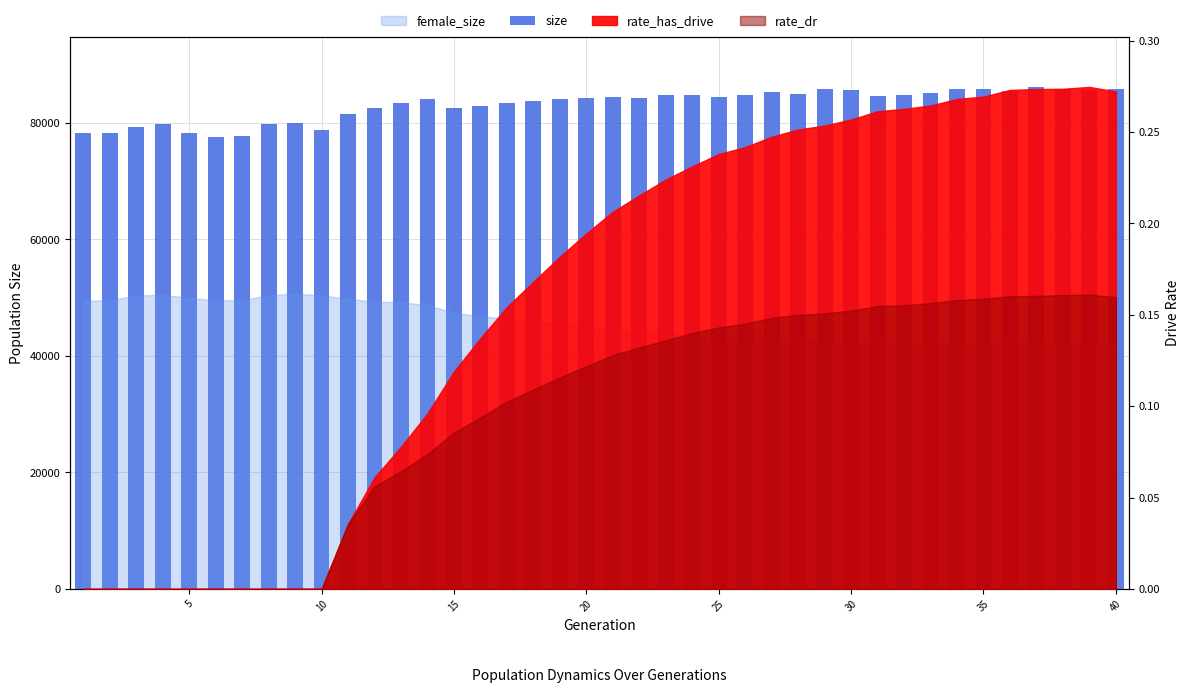

At which label does the data first exceed 84348?

20